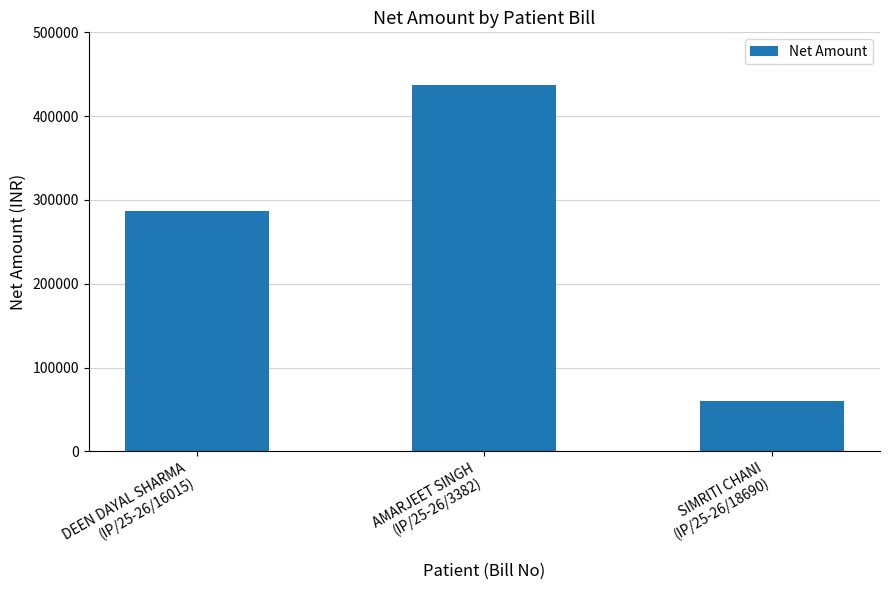

List the labels in order of value, smallest first.

SIMRITI CHANI
(IP/25-26/18690), DEEN DAYAL SHARMA
(IP/25-26/16015), AMARJEET SINGH
(IP/25-26/3382)